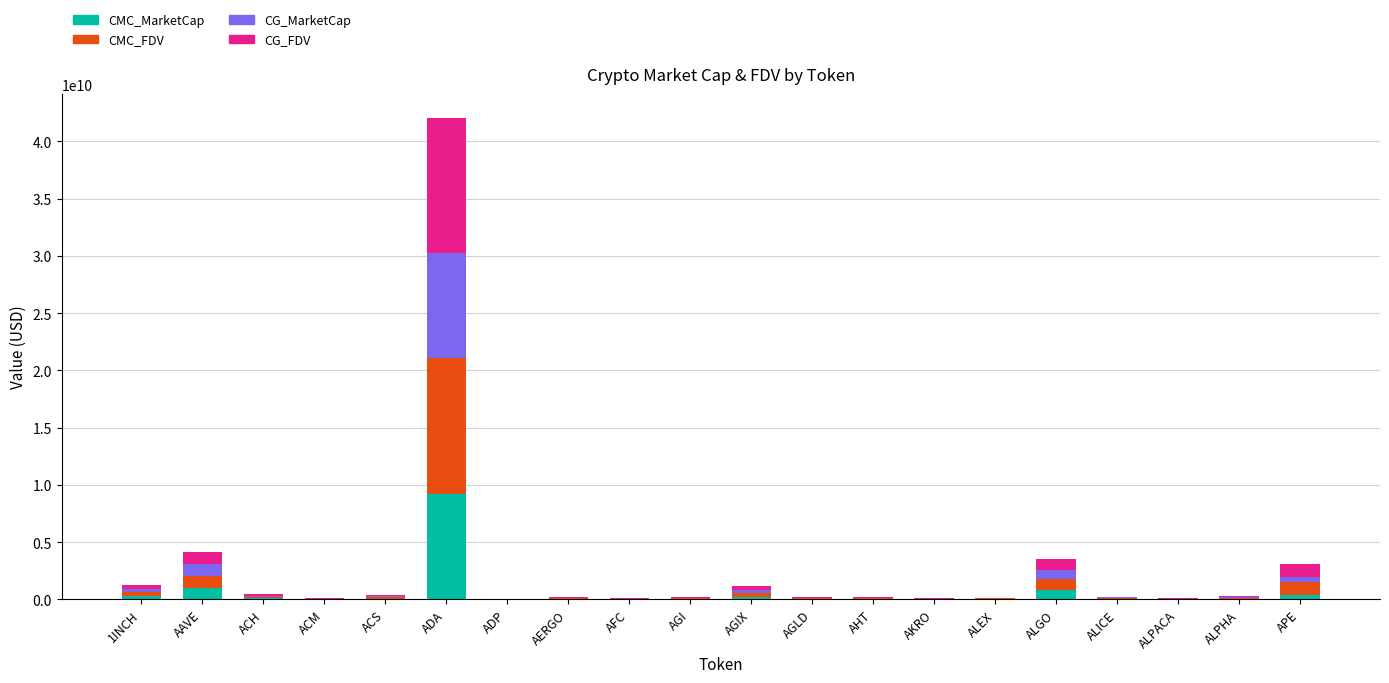

The CMC_MarketCap series shows 987051236.1 at AAVE. True or false?

True